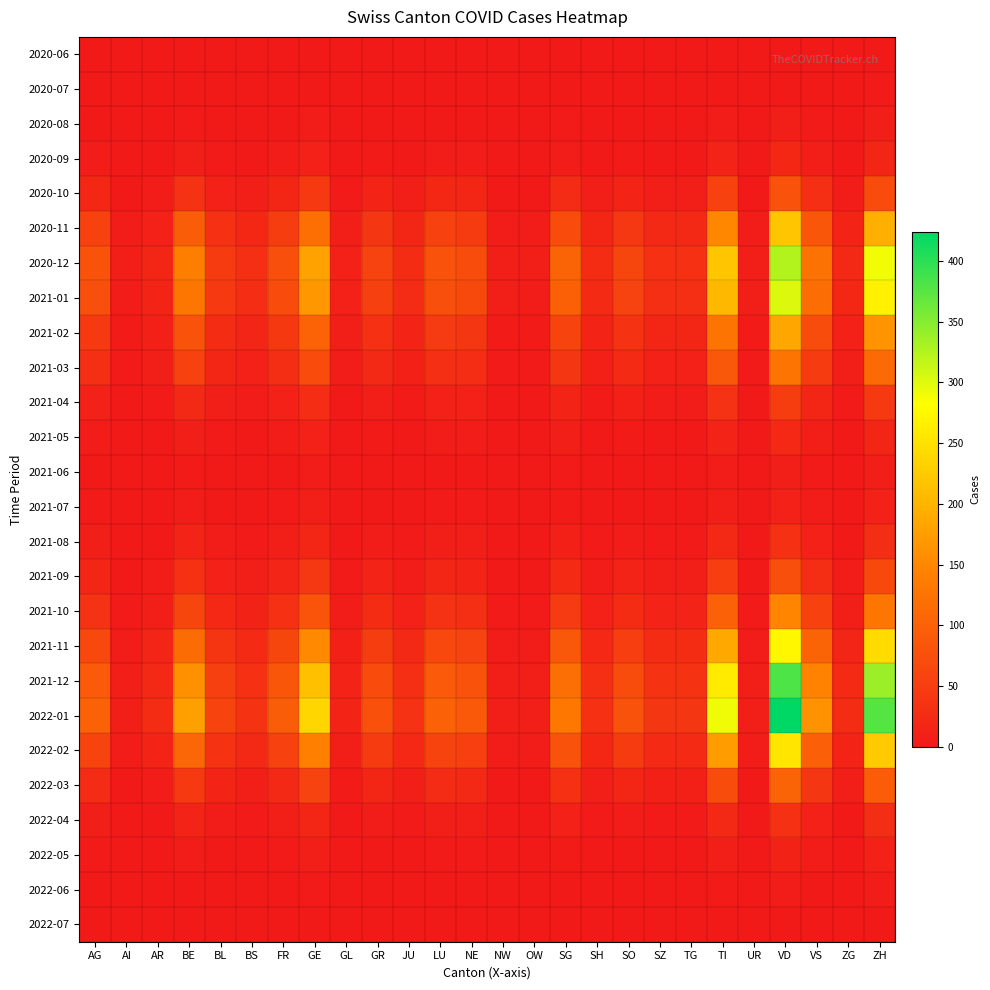

What is the difference between the highest and lowest values at NE?

89